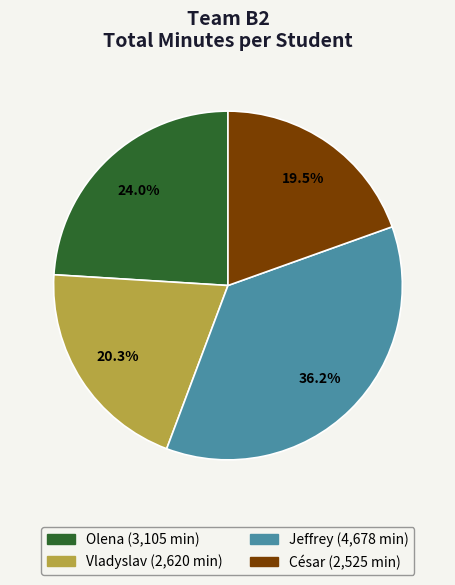

How many slices are in this pie chart?

4